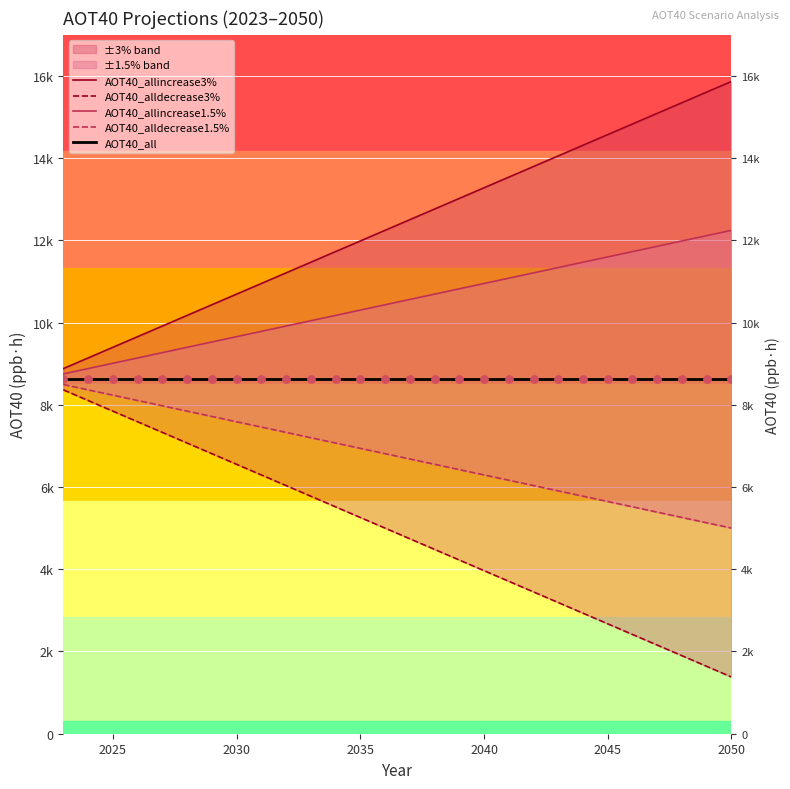

Which series has the largest total across all categories?

AOT40_allincrease3%